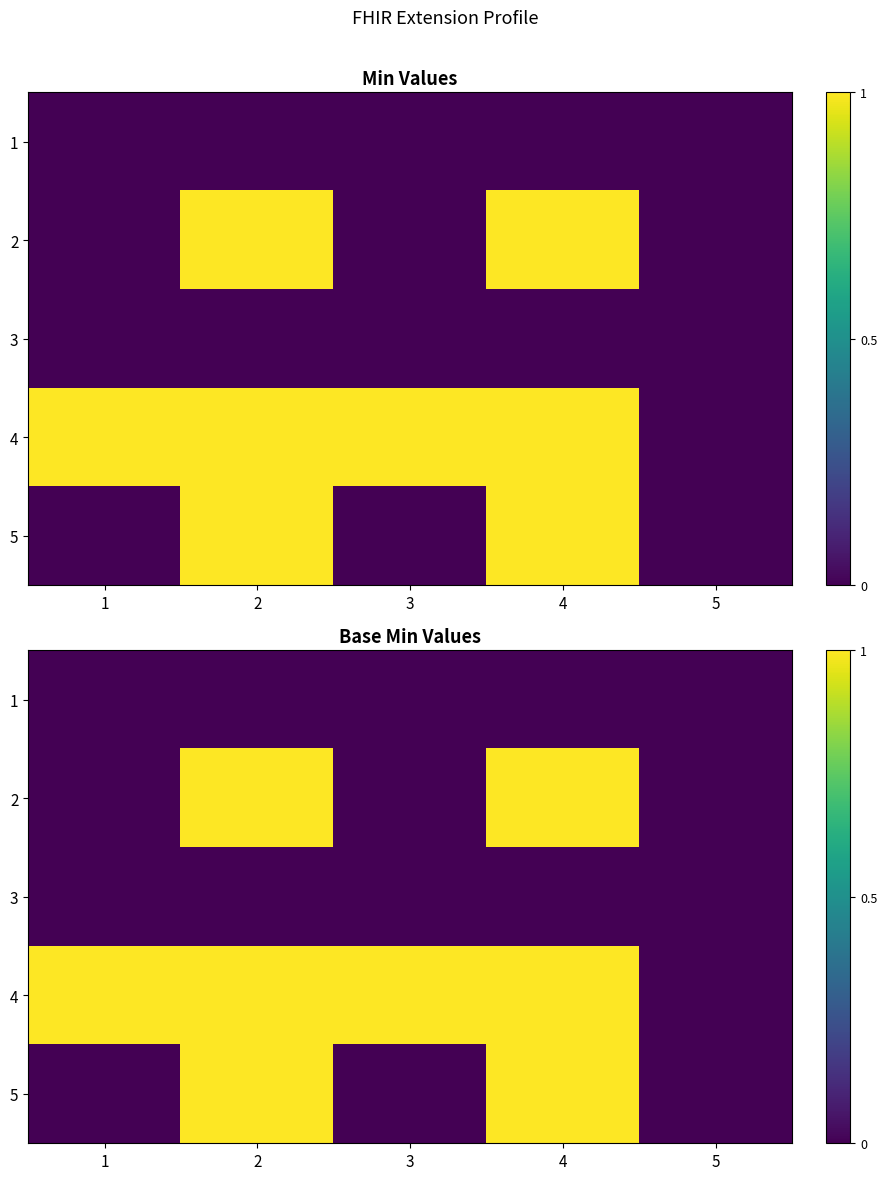

Rank the categories by 3 value from lowest to highest.

1, 2, 3, 4, 5